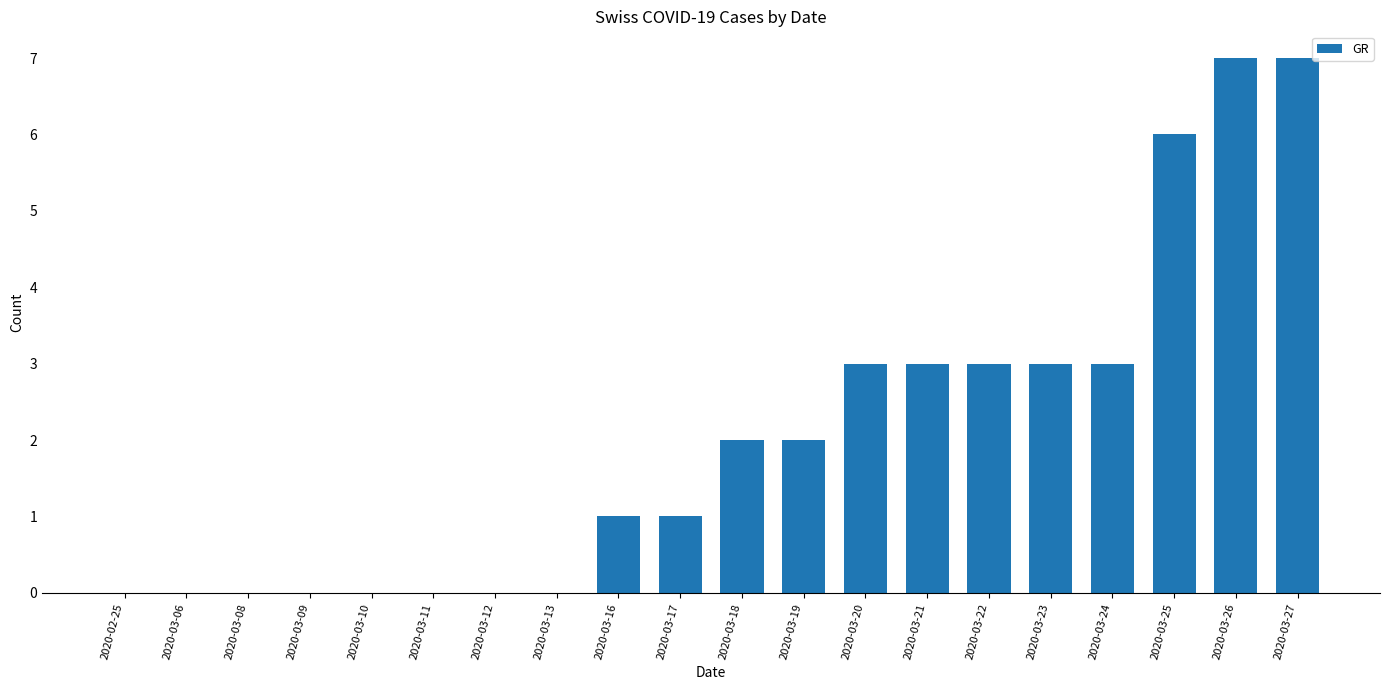

The chart shows a value of 5 at 2020-03-21. True or false?

False